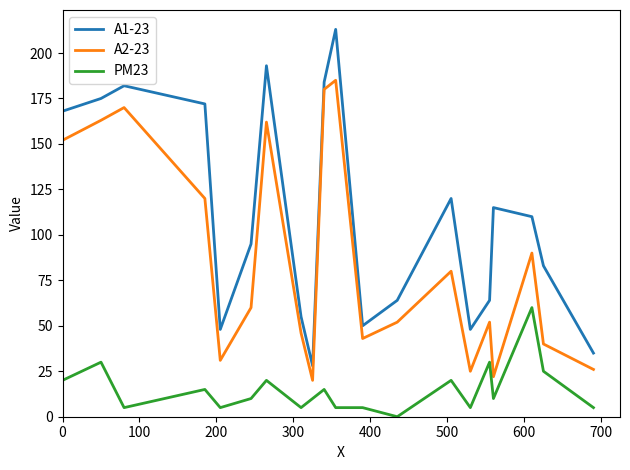

Rank the series by their average value, from highest to lowest.

A1-23, A2-23, PM23